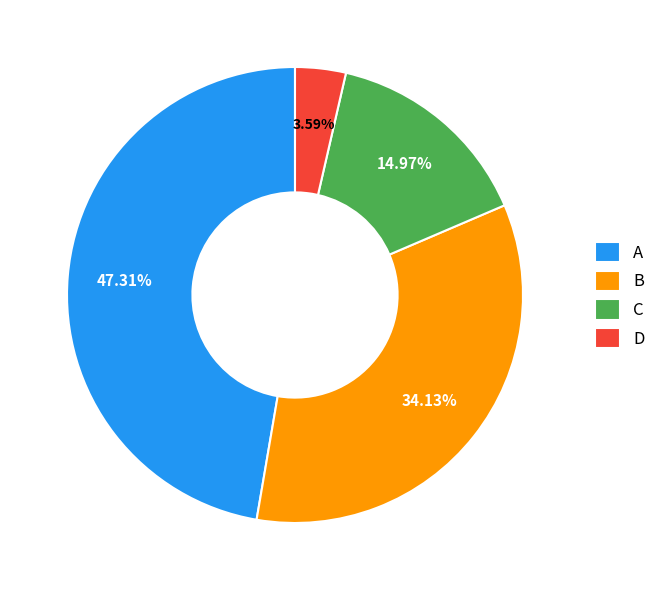

To the nearest percent, what portion does B represent?

34%